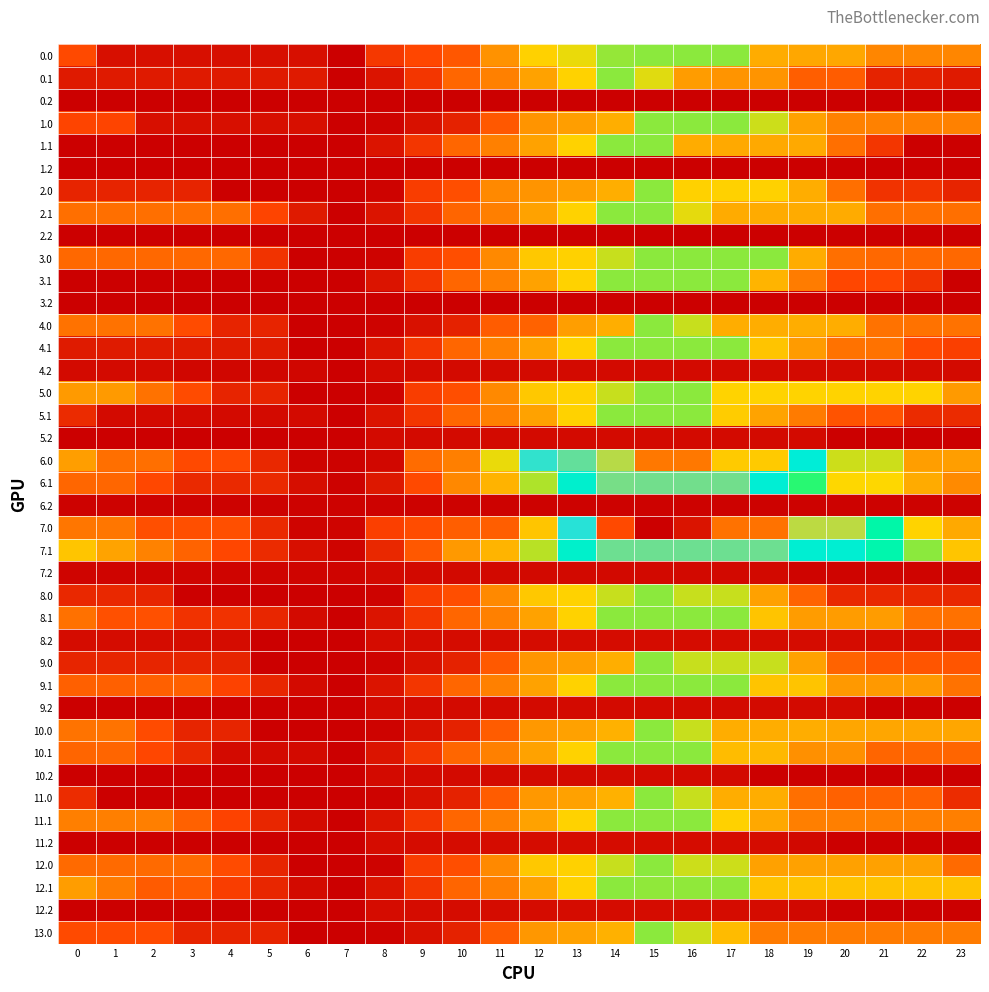

Reading right to left, list all the values displayed in this chart.

0.0: 23=1065.3	22=1065.3	21=1065.3	20=1306.1	19=1306.1	18=1348.4	17=1804.0	16=1804.0	15=1804.0	14=1790.7	13=1674.2	12=1607.0	11=1160.5	10=714.0	9=585.8	8=482.6	7=36.1	6=155.7	5=155.7	4=155.7	3=155.7	2=155.7	1=155.7	0=609.8
0.1: 23=240.1	22=291.9	21=311.9	20=748.7	19=763.3	18=1167.6	17=1171.2	16=1230.2	15=1685.7	14=1804.0	13=1610.9	12=1268.5	11=1022.2	10=826.1	9=460.4	8=201.1	7=36.1	6=240.1	5=240.1	4=240.1	3=240.1	2=240.1	1=240.1	0=240.1
0.2: 23=36.1	22=36.1	21=36.1	20=36.1	19=36.1	18=36.1	17=36.1	16=36.1	15=36.1	14=36.1	13=36.1	12=36.1	11=36.1	10=36.1	9=36.1	8=36.1	7=36.1	6=36.1	5=36.1	4=36.1	3=36.1	2=36.1	1=36.1	0=36.1
1.0: 23=1028.7	22=1028.7	21=1028.7	20=1028.7	19=1260.9	18=1716.5	17=1804.0	16=1804.0	15=1804.0	14=1357.5	13=1241.0	12=1173.8	11=727.3	10=301.7	9=173.6	8=70.3	7=36.1	6=155.7	5=155.7	4=158.7	3=158.7	2=158.7	1=573.2	0=573.2
1.1: 23=36.1	22=36.1	21=460.2	20=896.9	19=1315.6	18=1315.6	17=1315.6	16=1348.4	15=1804.0	14=1804.0	13=1608.5	12=1266.1	11=1022.2	10=826.1	9=460.4	8=201.1	7=36.1	6=36.1	5=36.1	4=36.1	3=36.1	2=36.1	1=36.1	0=36.1
1.2: 23=36.1	22=36.1	21=36.1	20=36.1	19=36.1	18=36.1	17=36.1	16=36.1	15=36.1	14=36.1	13=36.1	12=36.1	11=36.1	10=36.1	9=36.1	8=36.1	7=36.1	6=36.1	5=36.1	4=36.1	3=36.1	2=36.1	1=36.1	0=36.1
2.0: 23=327.4	22=439.8	21=439.8	20=895.4	19=1351.0	18=1602.6	17=1602.6	16=1602.6	15=1804.0	14=1357.5	13=1241.0	12=1173.8	11=1091.4	10=644.9	9=516.8	8=70.3	7=36.1	6=36.1	5=36.1	4=36.1	3=327.4	2=327.4	1=327.4	0=327.4
2.1: 23=900.0	22=900.0	21=900.0	20=1336.7	19=1336.7	18=1336.7	17=1336.7	16=1682.8	15=1804.0	14=1804.0	13=1608.5	12=1266.1	11=1019.9	10=823.7	9=458.0	8=198.7	7=36.1	6=240.1	5=571.4	4=900.0	3=900.0	2=900.0	1=900.0	0=900.0
2.2: 23=36.1	22=36.1	21=36.1	20=36.1	19=36.1	18=36.1	17=36.1	16=36.1	15=36.1	14=36.1	13=36.1	12=36.1	11=36.1	10=36.1	9=36.1	8=36.1	7=36.1	6=36.1	5=36.1	4=36.1	3=36.1	2=36.1	1=36.1	0=36.1
3.0: 23=840.7	22=840.7	21=840.7	20=892.9	19=1348.4	18=1804.0	17=1804.0	16=1804.0	15=1804.0	14=1721.6	13=1605.1	12=1537.9	11=1091.4	10=644.9	9=516.8	8=70.3	7=36.1	6=36.1	5=436.7	4=840.7	3=840.7	2=840.7	1=840.7	0=840.7
3.1: 23=36.1	22=436.5	21=582.5	20=582.5	19=998.2	18=1399.4	17=1804.0	16=1804.0	15=1804.0	14=1804.0	13=1608.5	12=1268.5	11=1022.2	10=826.1	9=460.4	8=201.1	7=36.1	6=36.1	5=36.1	4=36.1	3=36.1	2=36.1	1=36.1	0=36.1
3.2: 23=36.1	22=36.1	21=36.1	20=36.1	19=36.1	18=36.1	17=36.1	16=36.1	15=36.1	14=36.1	13=36.1	12=36.1	11=36.1	10=36.1	9=36.1	8=36.1	7=36.1	6=36.1	5=36.1	4=36.1	3=36.1	2=36.1	1=36.1	0=36.1
4.0: 23=916.3	22=916.3	21=916.3	20=1356.0	19=1356.0	18=1356.0	17=1356.0	16=1721.8	15=1808.0	14=1360.5	13=1244.1	12=796.6	11=749.3	10=301.8	9=173.7	8=70.4	7=36.2	6=40.7	5=329.2	4=329.2	3=623.0	2=916.3	1=916.3	0=916.3
4.1: 23=525.5	22=609.3	21=918.2	20=918.2	19=1221.8	18=1510.8	17=1803.4	16=1803.4	15=1803.4	14=1806.5	13=1611.0	12=1268.6	11=1022.3	10=826.2	9=460.5	8=201.2	7=36.2	6=36.2	5=252.3	4=252.3	3=252.3	2=252.3	1=252.3	0=252.3
4.2: 23=122.8	22=122.8	21=122.8	20=122.8	19=122.8	18=122.8	17=122.8	16=122.8	15=122.8	14=122.8	13=122.8	12=122.8	11=122.8	10=122.8	9=122.8	8=122.8	7=36.2	6=88.3	5=88.3	4=88.3	3=88.3	2=122.8	1=122.8	0=122.8
5.0: 23=1215.6	22=1617.0	21=1617.0	20=1617.0	19=1617.0	18=1617.0	17=1617.0	16=1808.0	15=1808.0	14=1724.7	13=1608.2	12=1540.9	11=1093.5	10=646.0	9=517.9	8=70.4	7=36.2	6=40.7	5=329.2	4=329.2	3=623.0	2=916.3	1=1215.6	0=1215.6
5.1: 23=374.7	22=374.7	21=683.6	20=683.6	19=987.2	18=1276.2	17=1568.7	16=1803.4	15=1803.4	14=1806.5	13=1611.0	12=1268.6	11=1022.3	10=826.2	9=460.5	8=201.2	7=36.2	6=125.1	5=125.1	4=125.1	3=125.1	2=125.1	1=125.1	0=374.7
5.2: 23=36.2	22=36.2	21=36.2	20=36.8	19=122.8	18=122.8	17=122.8	16=122.8	15=122.8	14=122.8	13=122.8	12=122.8	11=122.8	10=122.8	9=122.8	8=122.8	7=36.2	6=36.2	5=36.2	4=36.2	3=36.2	2=36.2	1=36.2	0=36.2
6.0: 23=1237.5	22=1237.5	21=1718.6	20=1718.6	19=2237.7	18=2776.2	17=2776.2	16=3140.0	15=3140.0	14=2613.7	13=2497.3	12=2430.0	11=1671.9	10=1018.5	9=874.2	8=97.0	7=62.8	6=65.3	5=351.8	4=609.4	3=609.4	2=900.7	1=900.7	0=1237.5
6.1: 23=1098.3	22=1336.4	21=1643.3	20=1643.3	19=1944.8	18=2231.9	17=2522.4	16=2522.4	15=2522.4	14=2523.5	13=2213.1	12=1755.9	11=1394.8	10=1083.8	9=603.3	8=229.1	7=62.8	6=149.7	5=363.8	4=363.8	3=363.8	2=592.7	1=827.0	0=827.0
6.2: 23=62.8	22=62.8	21=62.8	20=62.8	19=62.8	18=62.8	17=62.8	16=62.8	15=62.8	14=62.8	13=62.8	12=62.8	11=62.8	10=62.8	9=62.8	8=62.8	7=62.8	6=62.8	5=62.8	4=62.8	3=62.8	2=62.8	1=62.8	0=62.8
7.0: 23=1318.0	22=1616.7	21=2097.8	20=2625.5	19=2625.5	18=3164.0	17=3164.0	16=3527.8	15=3612.0	14=3309.9	13=2415.9	12=1521.9	11=763.9	10=763.9	9=635.7	8=532.5	7=72.2	6=74.7	5=361.2	4=651.0	3=651.0	2=651.0	1=948.4	0=948.4
7.1: 23=1521.3	22=1807.6	21=2114.5	20=2224.8	19=2224.8	18=2511.8	17=2511.8	16=2511.8	15=2511.8	14=2512.9	13=2202.6	12=1745.4	11=1402.9	10=1206.8	9=726.3	8=352.1	7=72.2	6=159.1	5=373.2	4=584.6	3=810.5	2=1039.5	1=1273.8	0=1521.3
7.2: 23=72.2	22=72.2	21=72.2	20=72.2	19=72.2	18=107.5	17=107.5	16=107.5	15=107.5	14=107.5	13=107.5	12=107.5	11=107.5	10=107.5	9=107.5	8=107.5	7=72.2	6=72.2	5=72.2	4=72.2	3=72.2	2=72.2	1=72.2	0=72.2
8.0: 23=351.1	22=351.1	21=351.1	20=351.1	19=807.6	18=1264.2	17=1720.8	16=1720.8	15=1808.0	14=1724.7	13=1608.2	12=1540.9	11=1093.5	10=646.0	9=517.9	8=70.4	7=36.2	6=41.7	5=41.7	4=41.7	3=41.7	2=336.0	1=351.1	0=351.1
8.1: 23=914.4	22=914.4	21=1224.4	20=1224.4	19=1224.4	18=1514.5	17=1808.0	16=1808.0	15=1808.0	14=1808.0	13=1612.5	12=1270.1	11=1023.9	10=827.7	9=462.0	8=202.7	7=36.2	6=126.1	5=343.2	4=431.8	3=431.8	2=663.8	1=663.8	0=914.4
8.2: 23=138.9	22=138.9	21=138.9	20=138.9	19=138.9	18=138.9	17=138.9	16=138.9	15=138.9	14=138.9	13=138.9	12=138.9	11=138.9	10=138.9	9=138.9	8=138.9	7=36.2	6=36.2	5=36.2	4=138.9	3=138.9	2=138.9	1=138.9	0=138.9
9.0: 23=704.2	22=704.2	21=704.2	20=808.6	19=1265.2	18=1721.8	17=1721.8	16=1721.8	15=1808.0	14=1360.5	13=1244.1	12=1176.8	11=729.3	10=301.8	9=173.7	8=70.4	7=36.2	6=40.7	5=40.7	4=332.5	3=332.5	2=332.5	1=332.5	0=332.5
9.1: 23=919.0	22=1207.3	21=1207.3	20=1207.3	19=1510.8	18=1510.8	17=1803.4	16=1803.4	15=1803.4	14=1806.5	13=1611.0	12=1268.6	11=1022.3	10=826.2	9=460.5	8=201.2	7=36.2	6=125.1	5=341.2	4=554.6	3=782.5	2=782.5	1=782.5	0=782.5
9.2: 23=36.2	22=36.2	21=36.2	20=122.8	19=122.8	18=122.8	17=122.8	16=122.8	15=122.8	14=122.8	13=122.8	12=122.8	11=122.8	10=122.8	9=122.8	8=122.8	7=36.2	6=36.2	5=36.2	4=36.2	3=36.2	2=36.2	1=36.2	0=36.2
10.0: 23=1296.9	22=1296.9	21=1296.9	20=1296.9	19=1356.0	18=1356.0	17=1356.0	16=1721.8	15=1808.0	14=1380.5	13=1264.0	12=1196.7	11=749.3	10=301.8	9=173.7	8=70.4	7=36.2	6=40.7	5=40.7	4=332.5	3=332.5	2=625.8	1=925.2	0=925.2
10.1: 23=820.3	22=820.3	21=820.3	20=1141.9	19=1141.9	18=1430.9	17=1455.5	16=1803.4	15=1803.4	14=1806.5	13=1611.0	12=1268.6	11=1022.3	10=826.2	9=460.5	8=201.2	7=36.2	6=125.1	5=125.1	4=125.1	3=353.0	2=584.0	1=820.3	0=820.3
10.2: 23=36.2	22=36.2	21=36.2	20=36.2	19=36.2	18=36.2	17=122.8	16=122.8	15=122.8	14=122.8	13=122.8	12=122.8	11=122.8	10=122.8	9=122.8	8=122.8	7=36.2	6=36.2	5=36.2	4=36.2	3=36.2	2=36.2	1=36.2	0=36.2
11.0: 23=381.6	22=783.9	21=783.9	20=783.9	19=897.4	18=1353.9	17=1353.9	16=1720.8	15=1808.0	14=1380.5	13=1264.0	12=1196.7	11=749.3	10=301.8	9=173.7	8=70.4	7=36.2	6=41.7	5=41.7	4=41.7	3=41.7	2=41.7	1=41.7	0=381.6
11.1: 23=1018.5	22=1018.5	21=1018.5	20=1018.5	19=1018.5	18=1308.6	17=1602.1	16=1803.9	15=1803.9	14=1808.0	13=1612.5	12=1270.1	11=1023.9	10=827.7	9=462.0	8=202.7	7=36.2	6=126.1	5=343.2	4=557.6	3=786.6	2=1018.5	1=1018.5	0=1018.5
11.2: 23=36.2	22=36.2	21=36.2	20=36.2	19=100.5	18=138.9	17=138.9	16=138.9	15=138.9	14=138.9	13=138.9	12=138.9	11=138.9	10=138.9	9=138.9	8=138.9	7=36.2	6=36.2	5=36.2	4=36.2	3=36.2	2=36.2	1=36.2	0=36.2
12.0: 23=858.9	22=1261.2	21=1261.2	20=1261.2	19=1261.2	18=1261.2	17=1716.8	16=1716.8	15=1804.0	14=1721.6	13=1605.1	12=1537.9	11=1091.4	10=644.9	9=516.8	8=70.3	7=36.1	6=41.6	5=331.1	4=624.0	3=858.9	2=858.9	1=858.9	0=858.9
12.1: 23=1506.4	22=1506.4	21=1506.4	20=1506.4	19=1506.4	18=1506.4	17=1799.9	16=1799.9	15=1799.9	14=1804.0	13=1608.5	12=1266.1	11=1019.9	10=823.7	9=458.0	8=201.1	7=36.1	6=126.0	5=343.1	4=515.2	3=744.2	2=744.2	1=981.5	0=1232.1
12.2: 23=36.1	22=36.1	21=36.1	20=36.1	19=100.5	18=138.8	17=138.8	16=138.8	15=138.8	14=138.8	13=138.8	12=138.8	11=138.8	10=138.8	9=138.8	8=138.8	7=36.1	6=36.1	5=36.1	4=36.1	3=36.1	2=36.1	1=36.1	0=36.1
13.0: 23=992.6	22=992.6	21=992.6	20=992.6	19=992.6	18=992.6	17=1448.2	16=1716.8	15=1804.0	14=1378.4	13=1261.9	12=1194.7	11=748.2	10=301.7	9=173.6	8=70.3	7=36.1	6=36.1	5=325.6	4=325.6	3=325.6	2=619.9	1=619.9	0=619.9